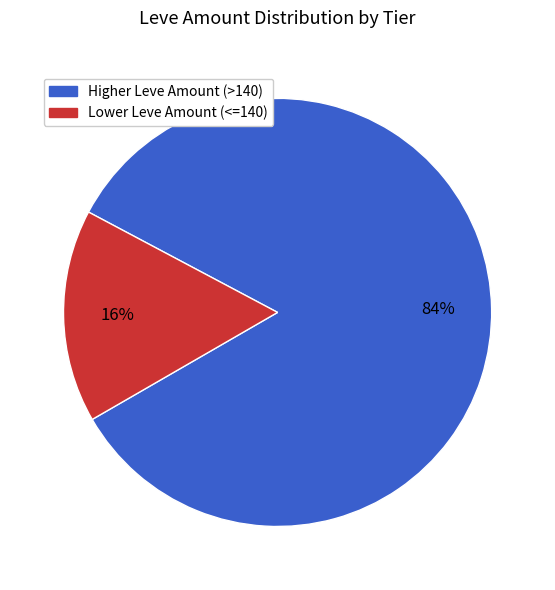

Does any single category account for the majority?

Yes